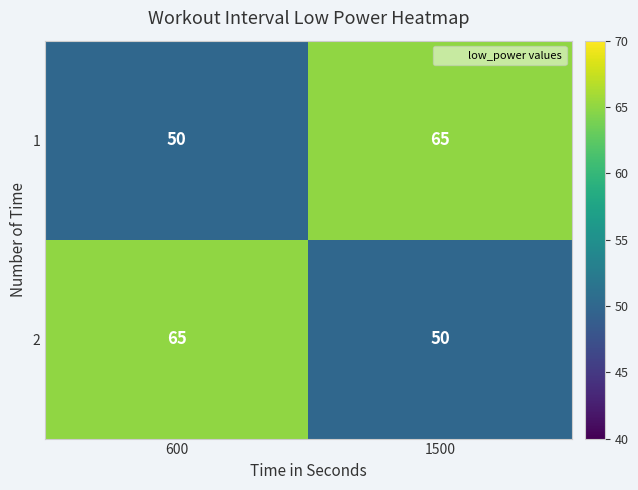

What is the average value of the 2 series?

58